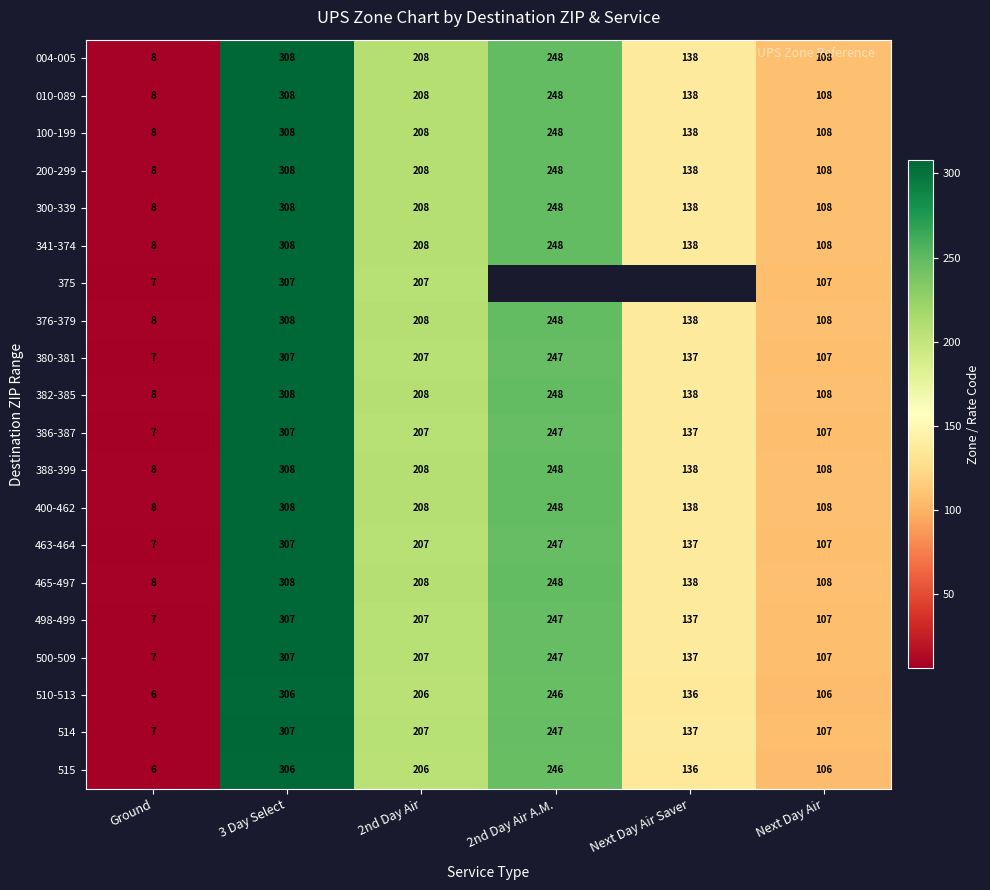

At which label is 376-379 closest to 158?

Next Day Air Saver